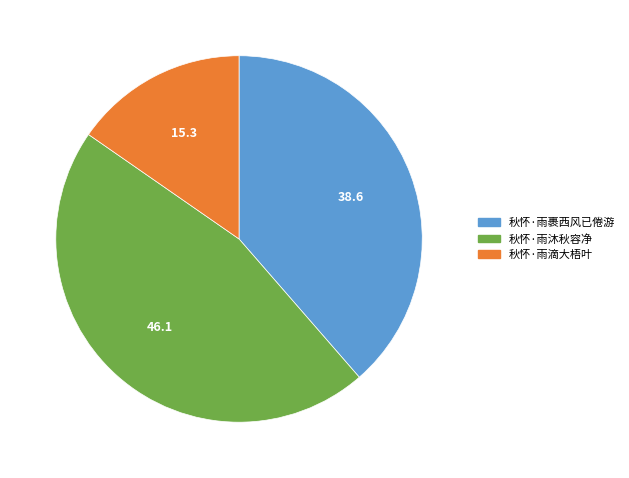

Does 秋怀·雨滴大梧叶 represent more than half of the total?

No